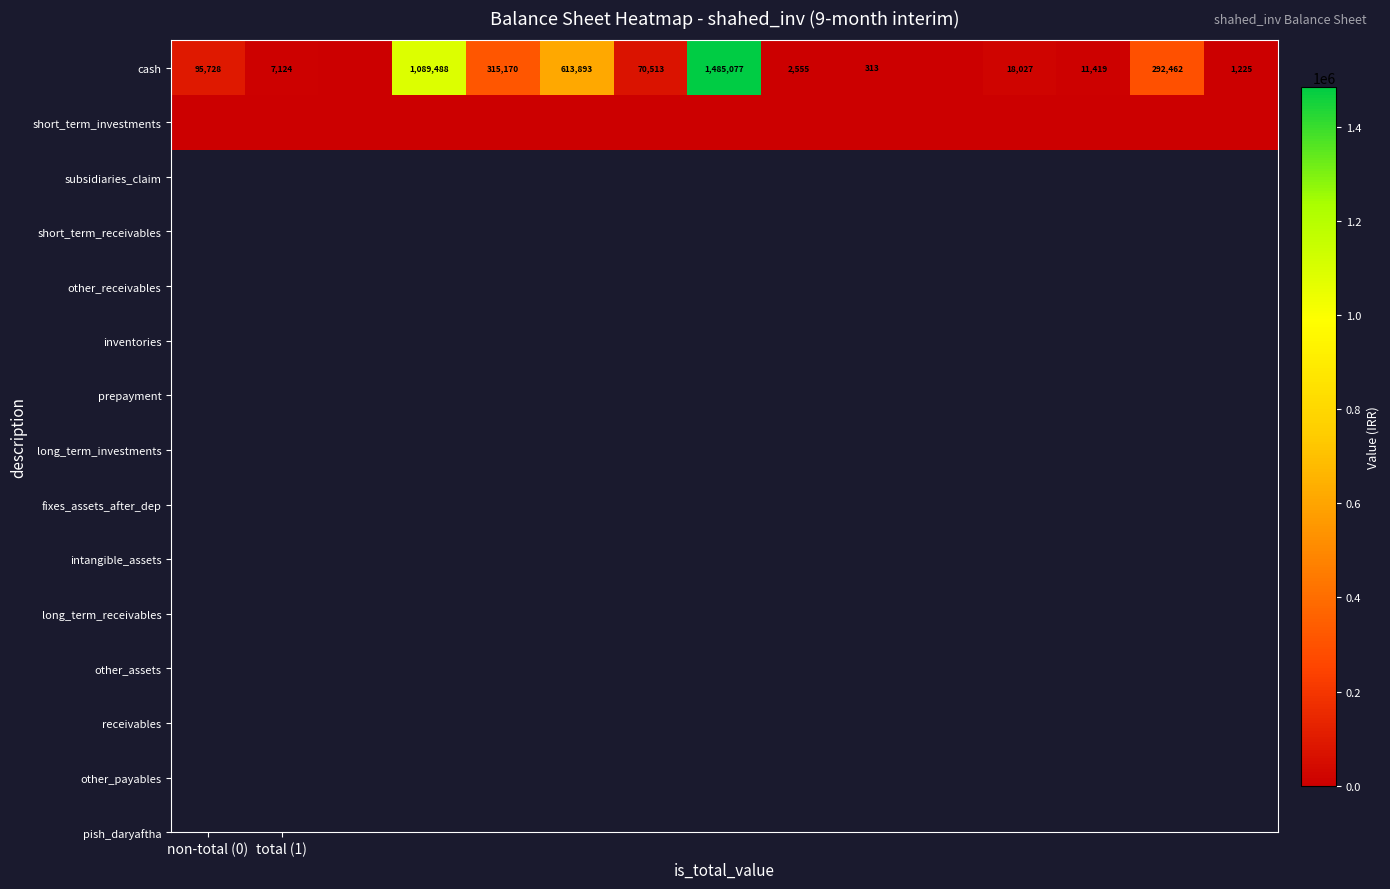

True or false: cash has a value of 32437 at non-total (0).

False